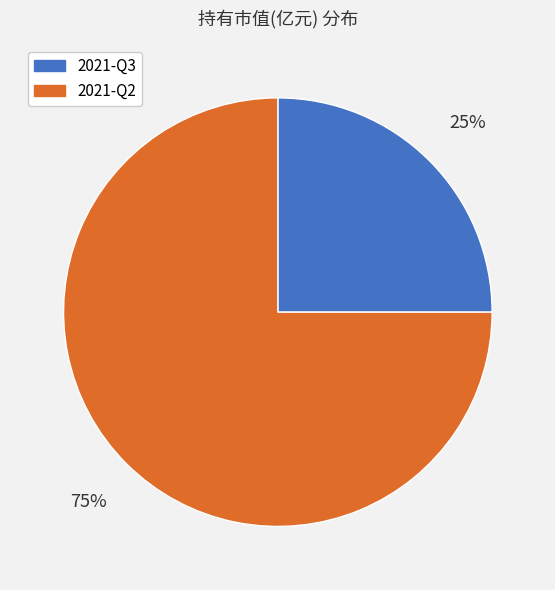

Which category has the biggest portion of the pie?

2021-Q2